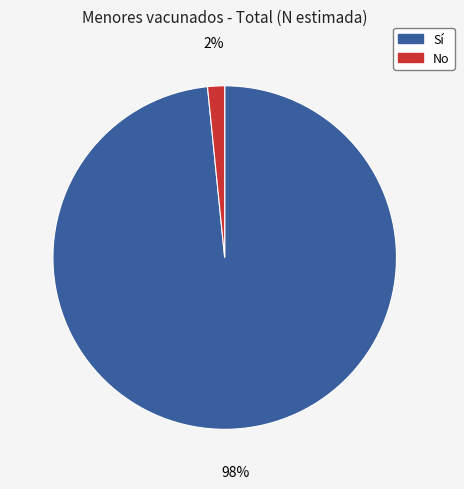

Does any single category account for the majority?

Yes